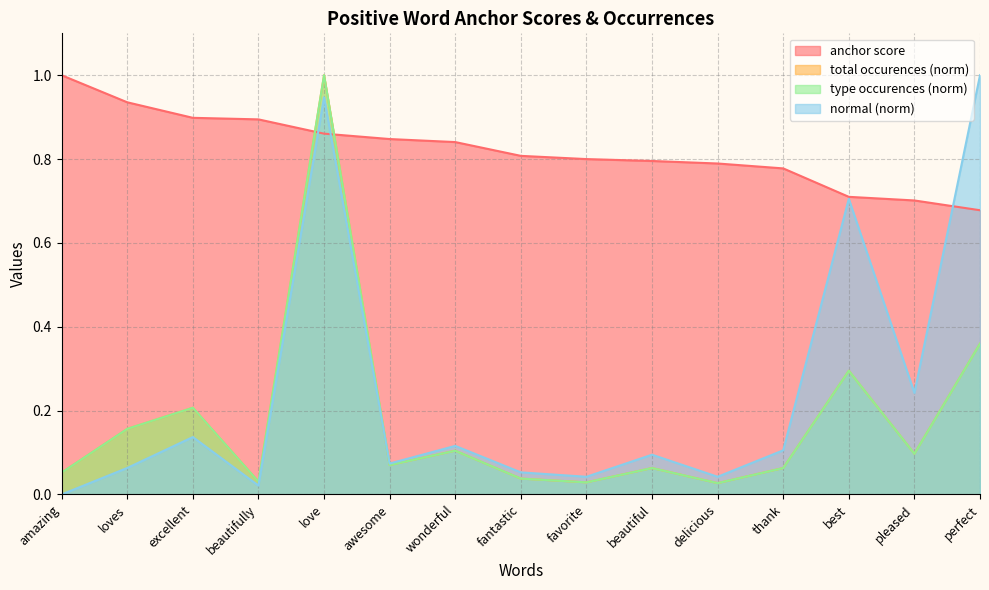

What is the sum of the total occurences values at best and wonderful?

0.4